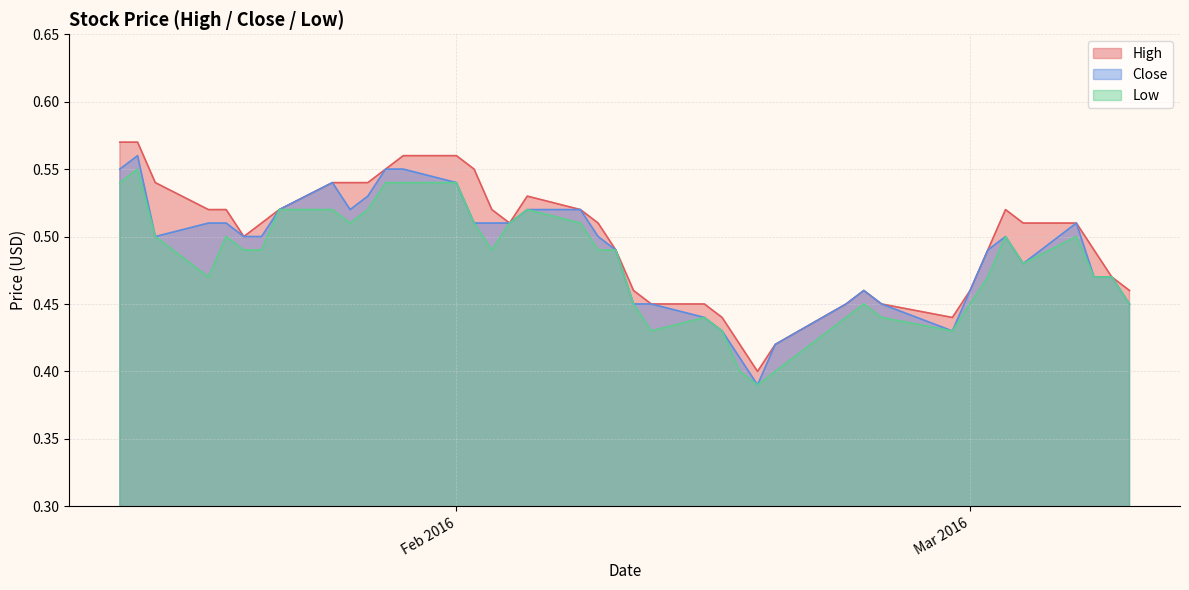

Which series has the largest total across all categories?

High